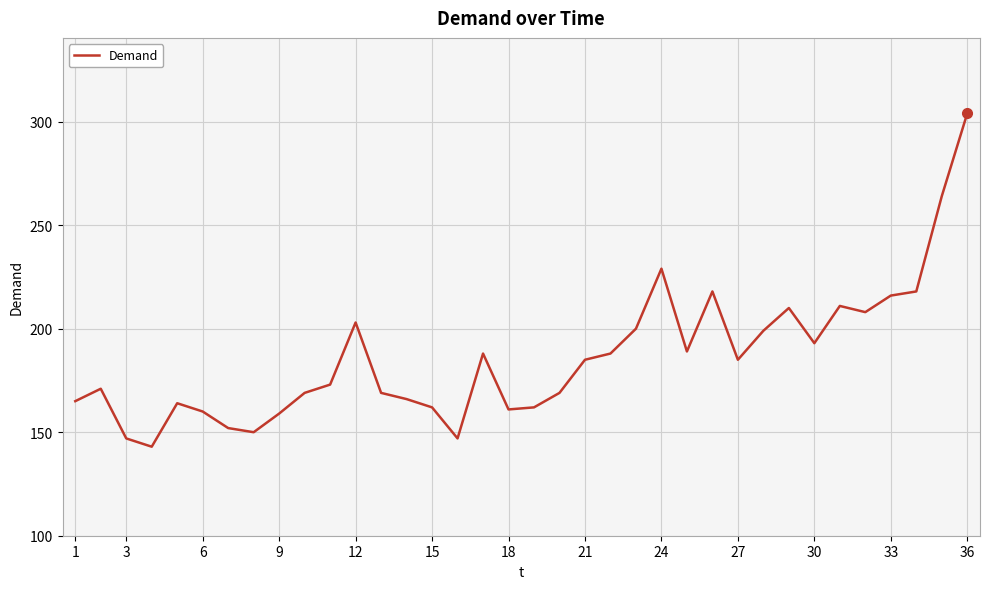

How many lines are shown in the chart?

1